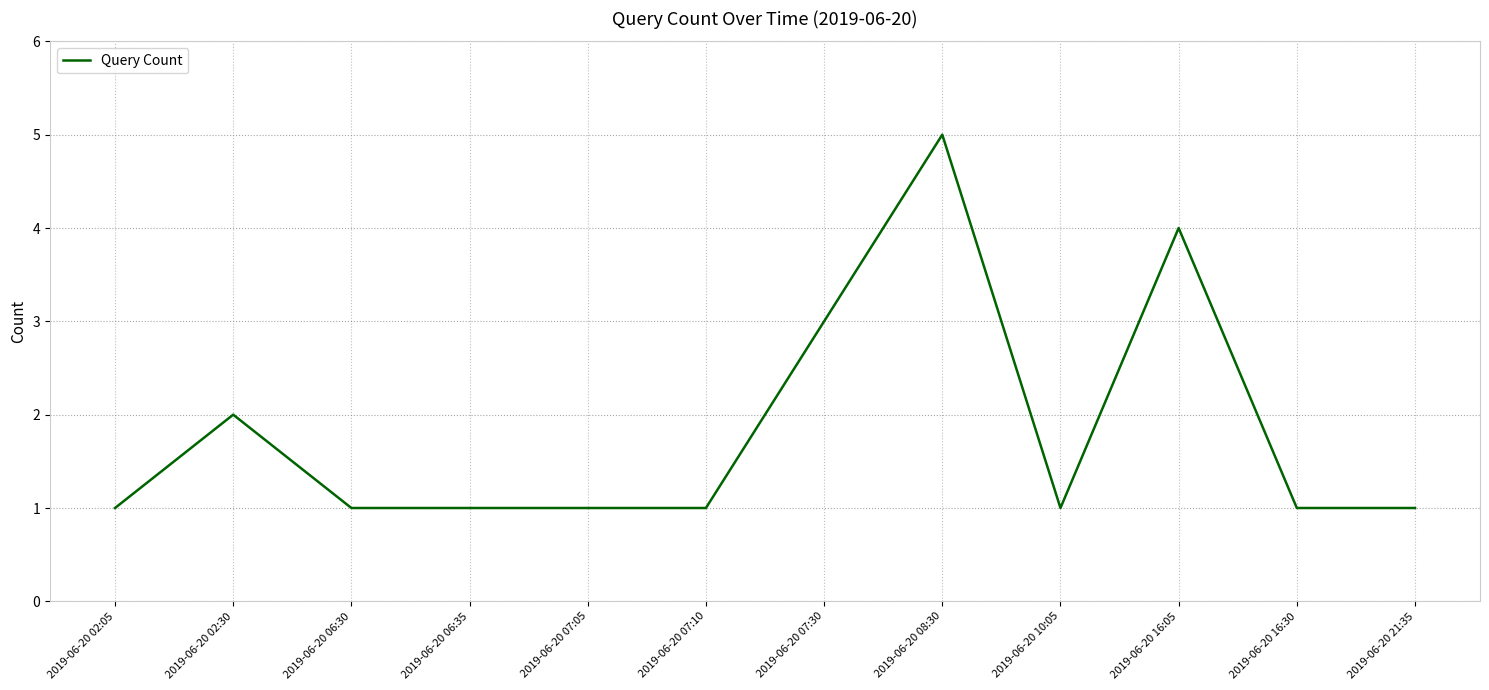

What position from the right is 2019-06-20 06:30?

10